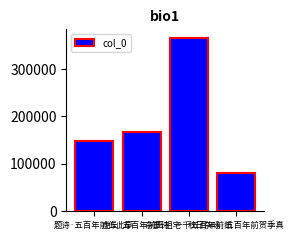

Which has a higher value, 题诗·五百年前作此亭 or 虎丘·五百年前吾祖宅?

虎丘·五百年前吾祖宅